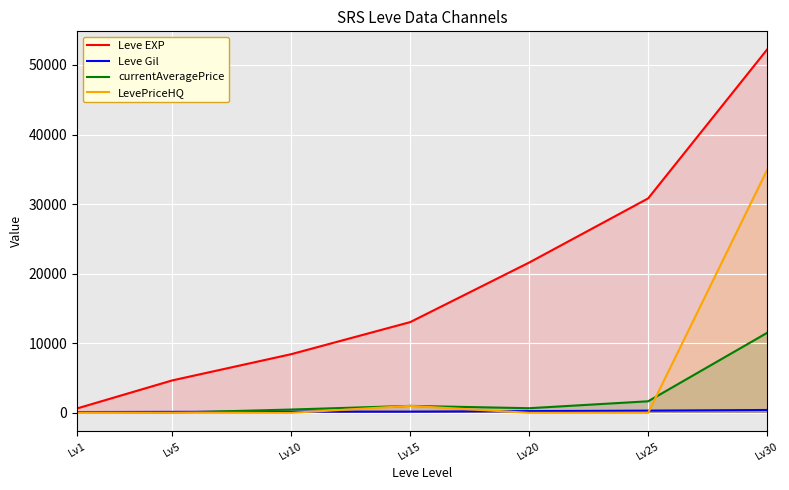

Which has a higher value, Lv1 or Lv25?

Lv25